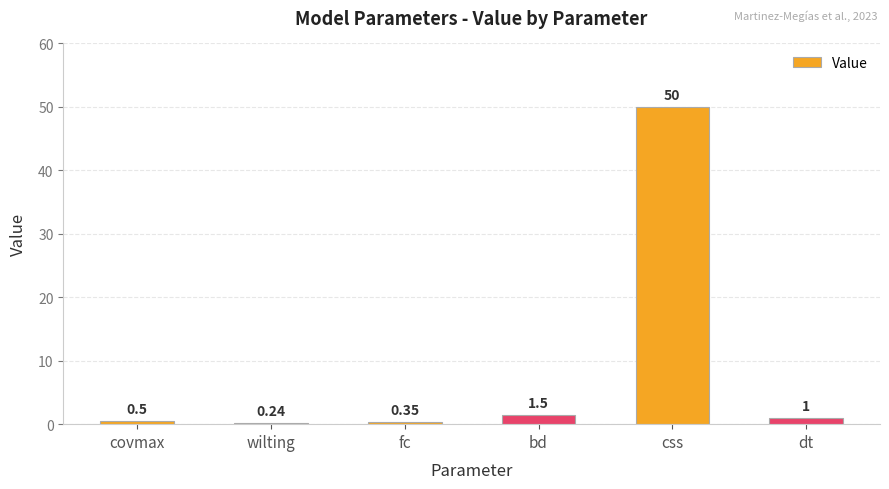

Between wilting and css, which is larger?

css